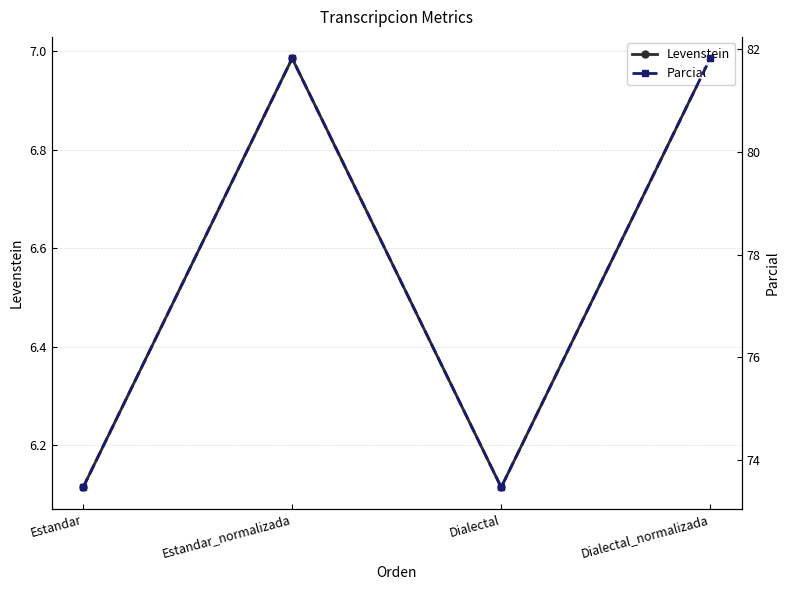

What is the maximum value shown in the chart?

81.8